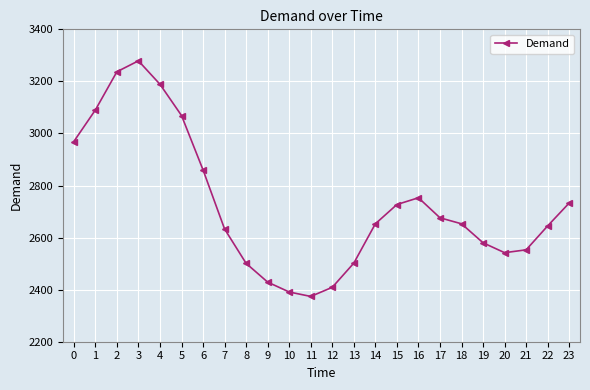

Is it true that the value at 12 is 3746?

False